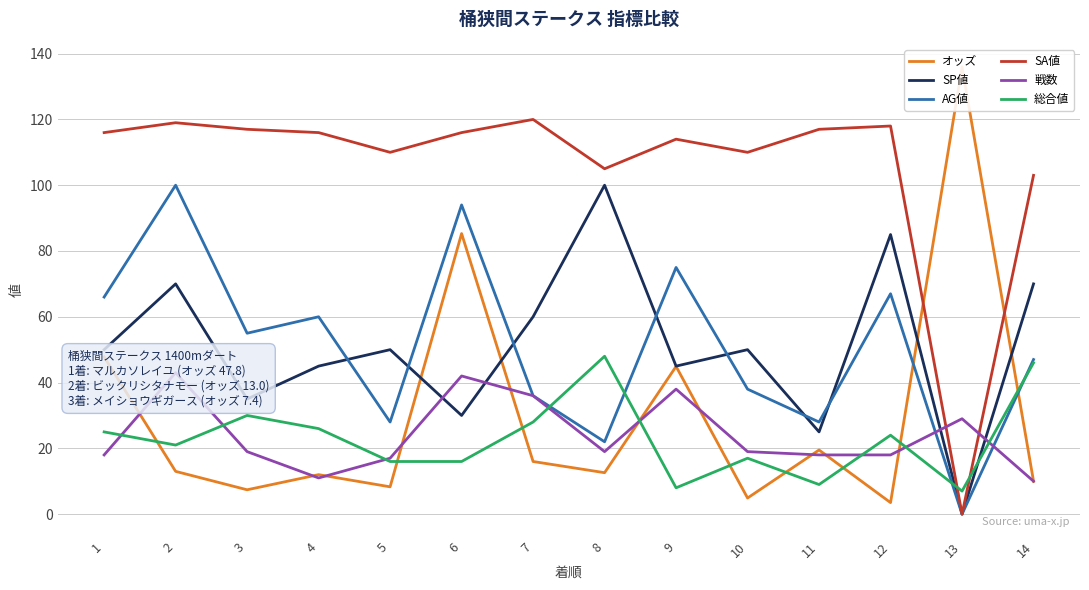

Which has a higher value, 10 or 14?

14